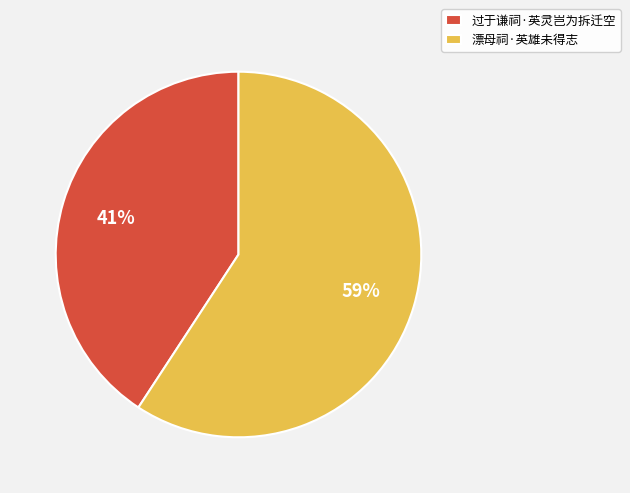

Which slice is the largest?

漂母祠·英雄未得志